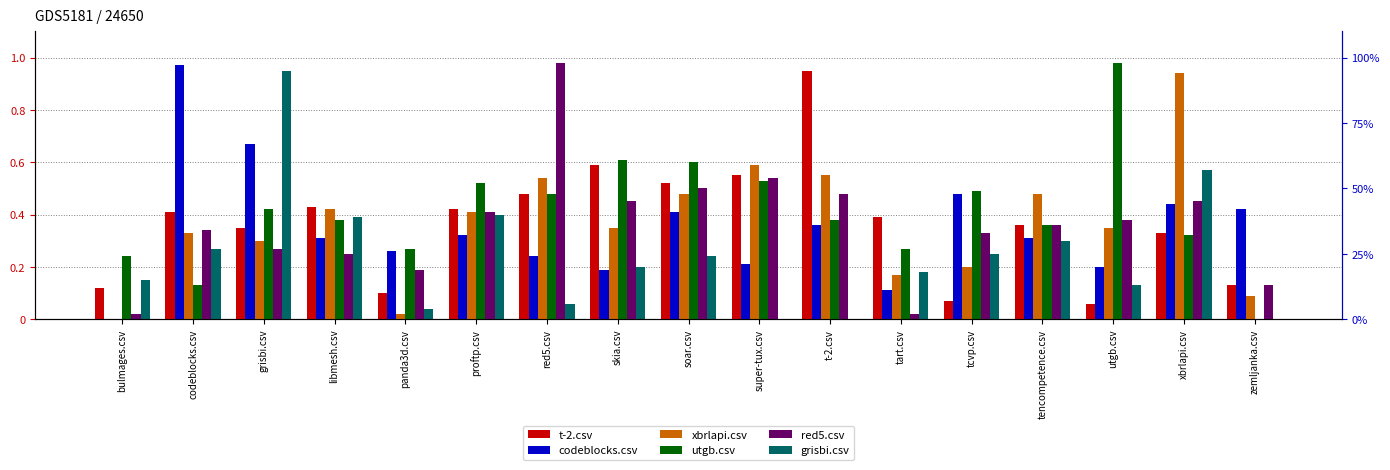

Between libmesh.csv and red5.csv, which series saw the biggest shift?

red5.csv